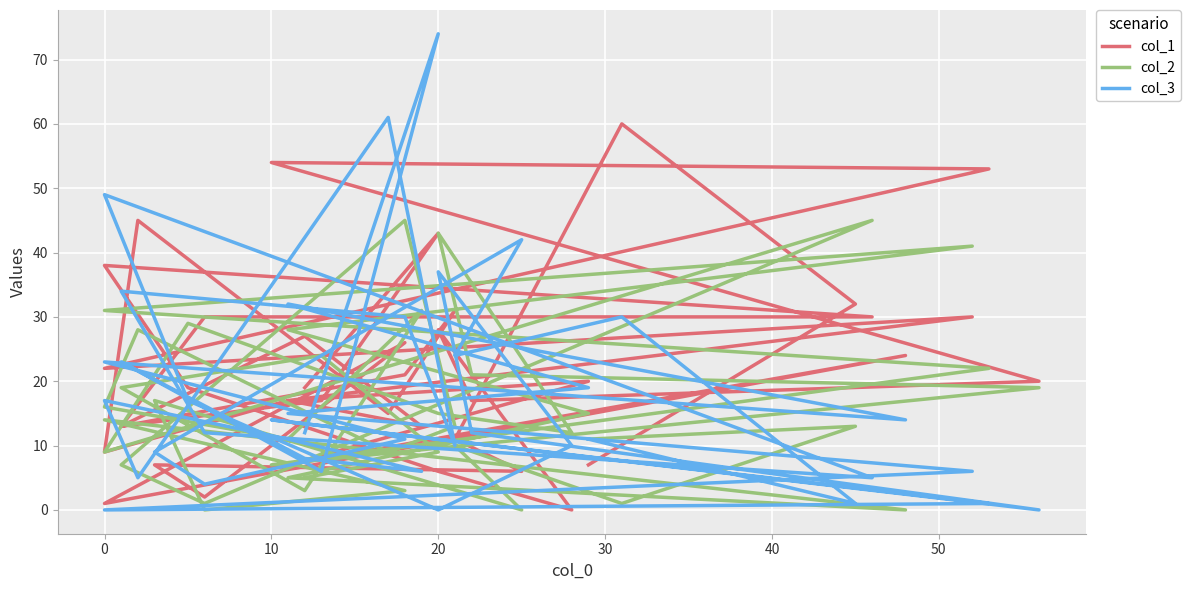

Which series has the largest range (max minus min)?

col_3